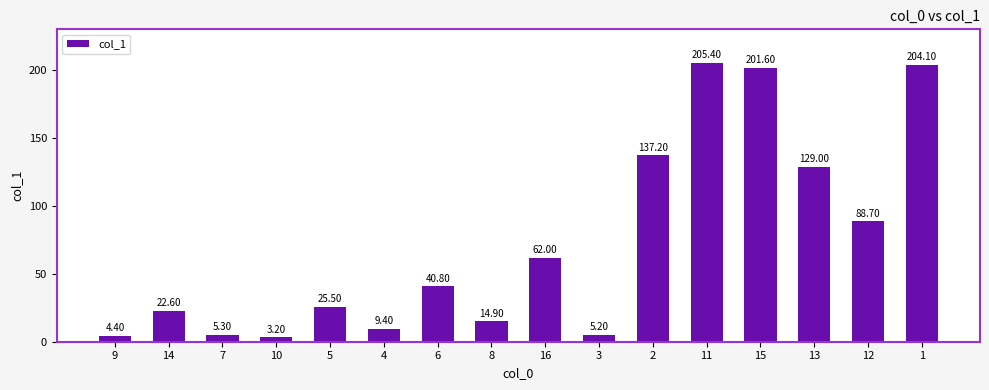

Rank the categories by value from highest to lowest.

11, 1, 15, 2, 13, 12, 16, 6, 5, 14, 8, 4, 7, 3, 9, 10